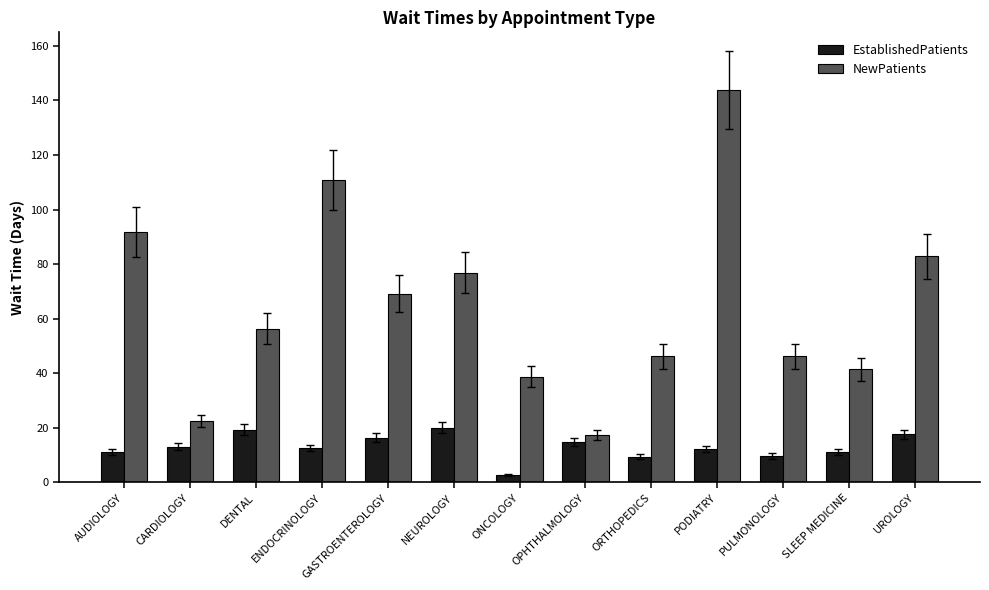

What is the total value across all series at ENDOCRINOLOGY?

123.4